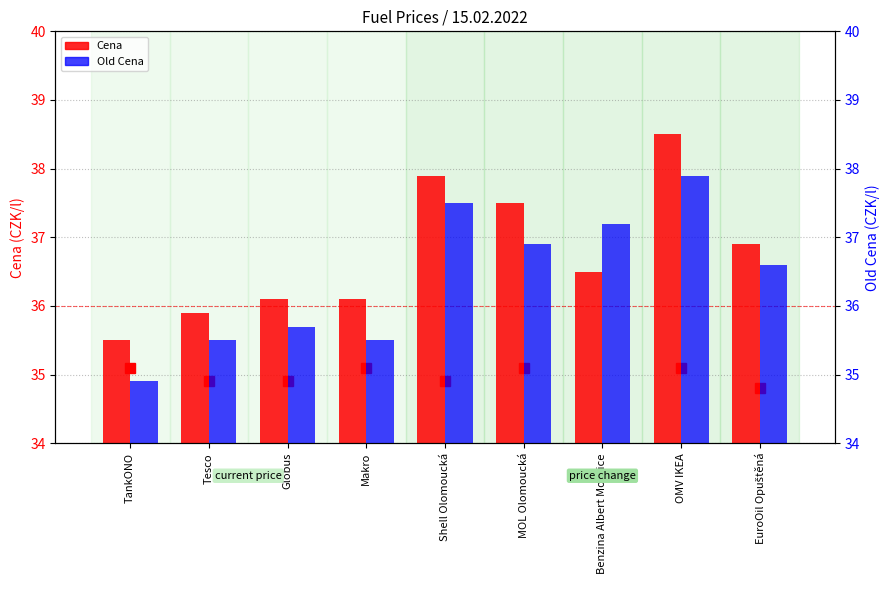

What is the total value across all series at Globus?

71.8